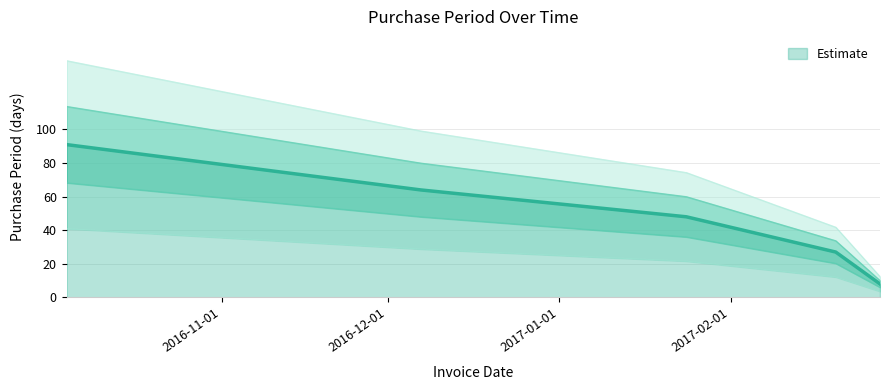

How many data points does each series have?

5